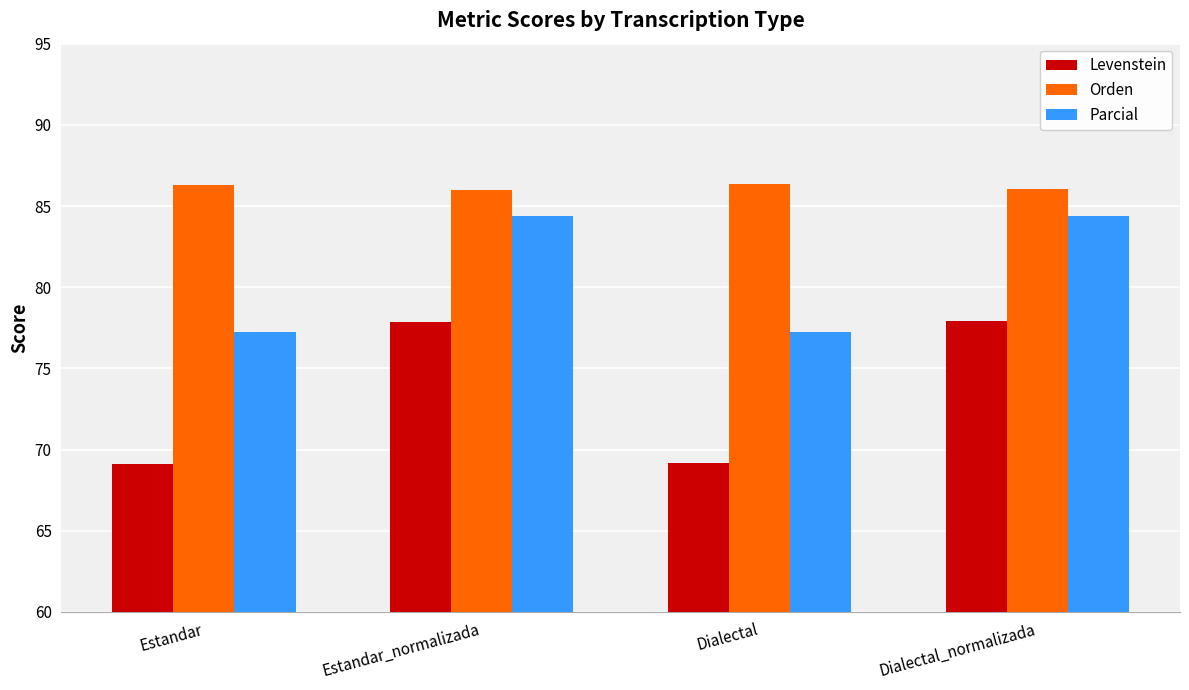

The value of Parcial at Estandar is 123.0. True or false?

False